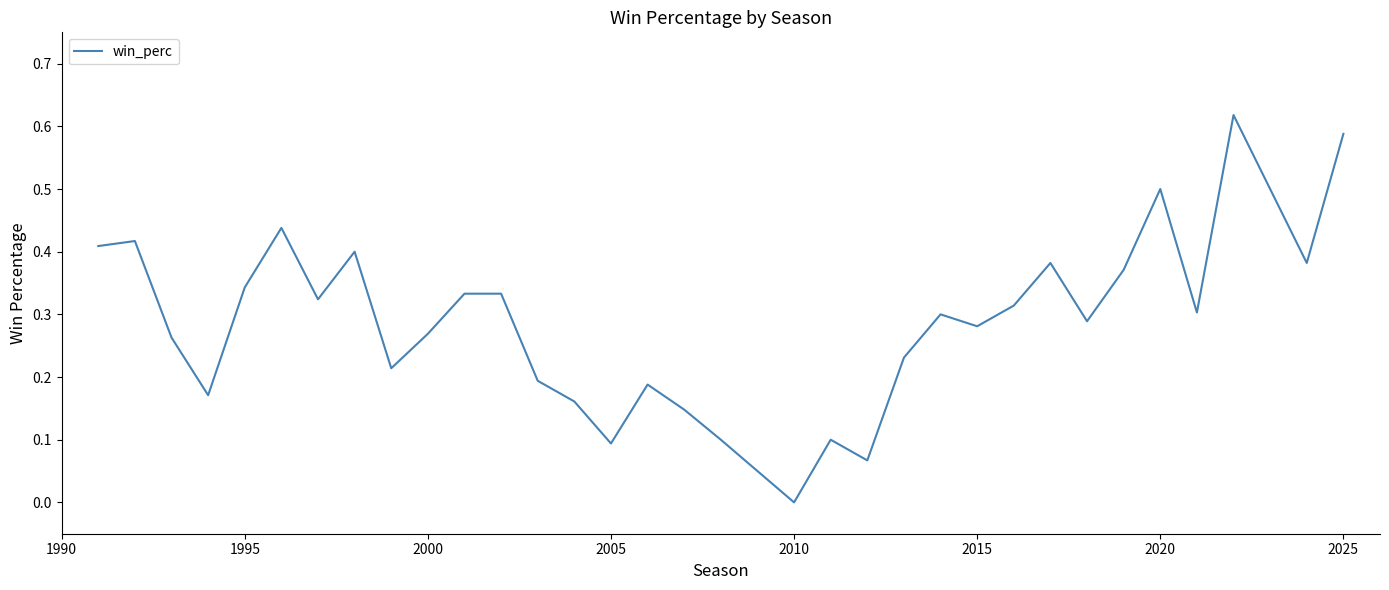

Which label corresponds to the smallest value in the chart?

2010